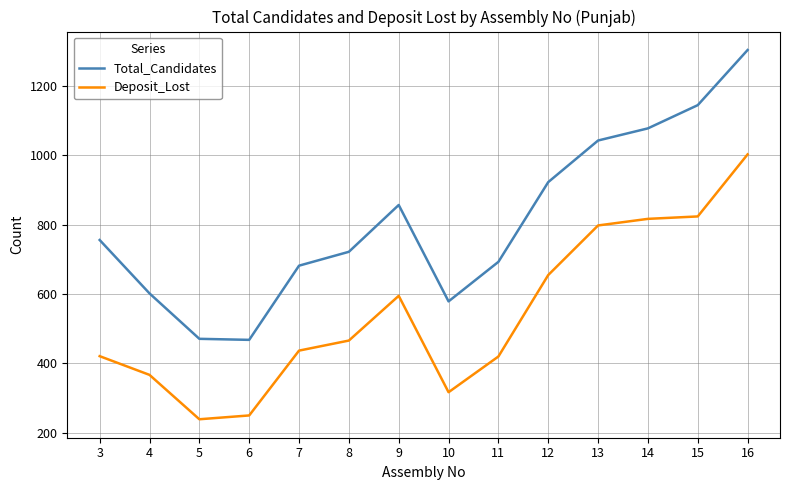

What are all the series names shown in the legend?

Total_Candidates, Deposit_Lost